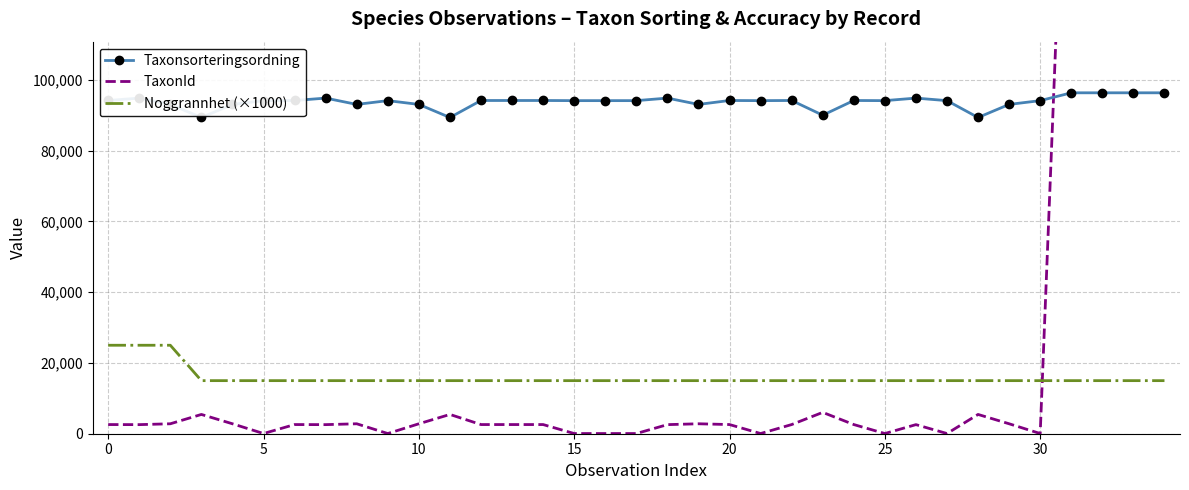

Which series has the widest spread of values?

TaxonId